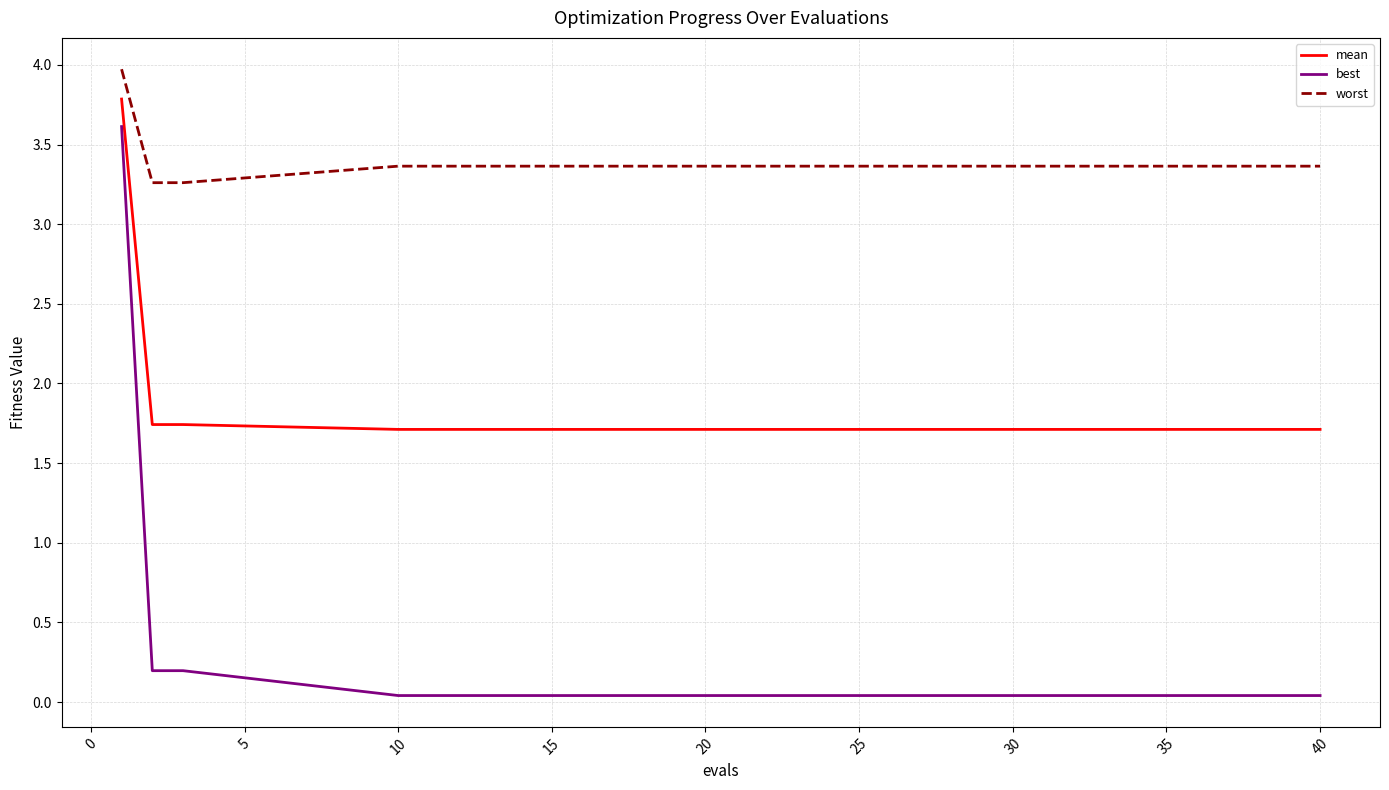

Which series has the widest spread of values?

best